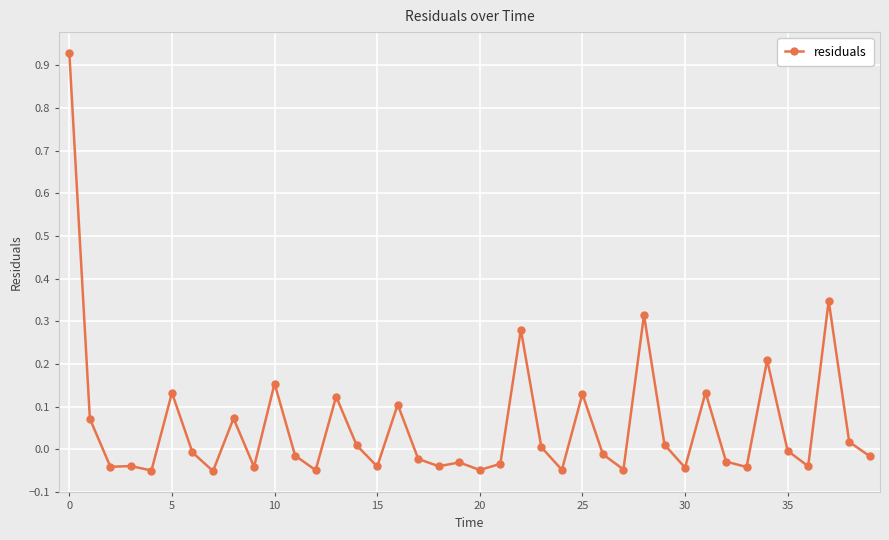

What is the difference between the second highest and second lowest values?

0.4